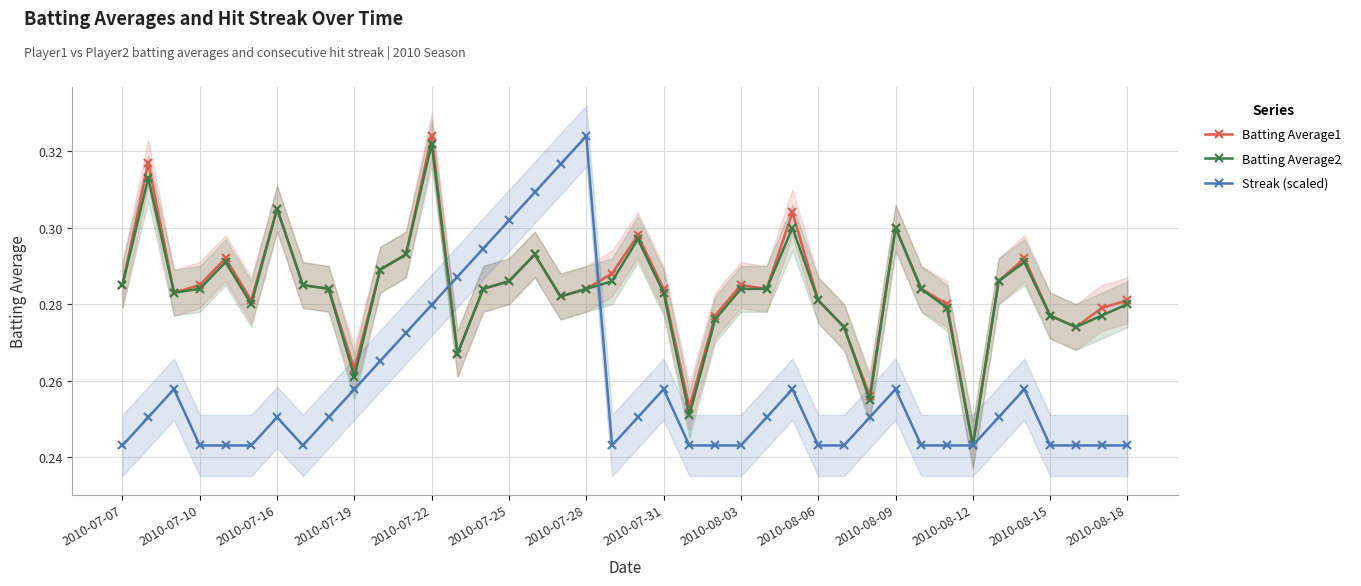

At which label is Batting Average1 closest to 0?

2010-08-12